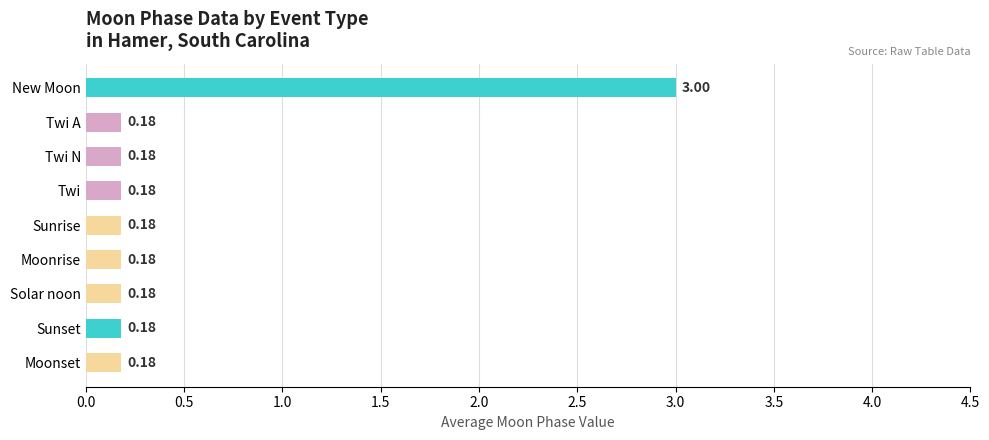

At which category does the chart reach its peak across all series?

New Moon